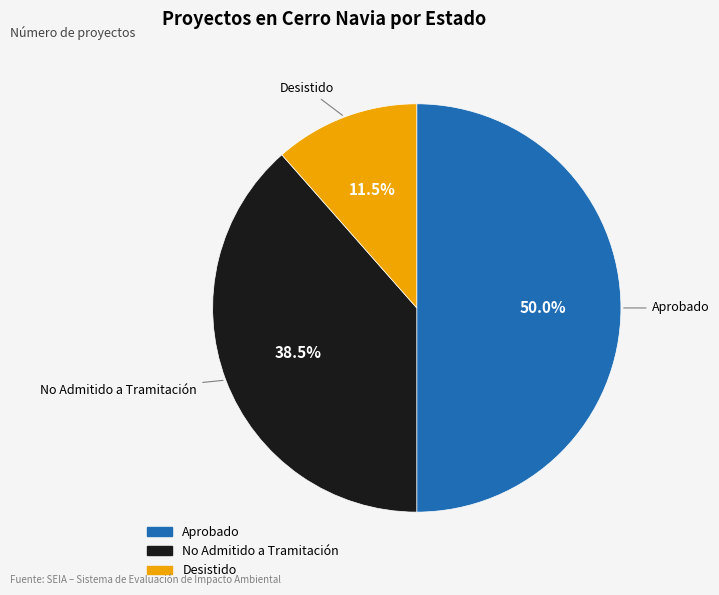

Between Desistido and Aprobado, which is larger?

Aprobado